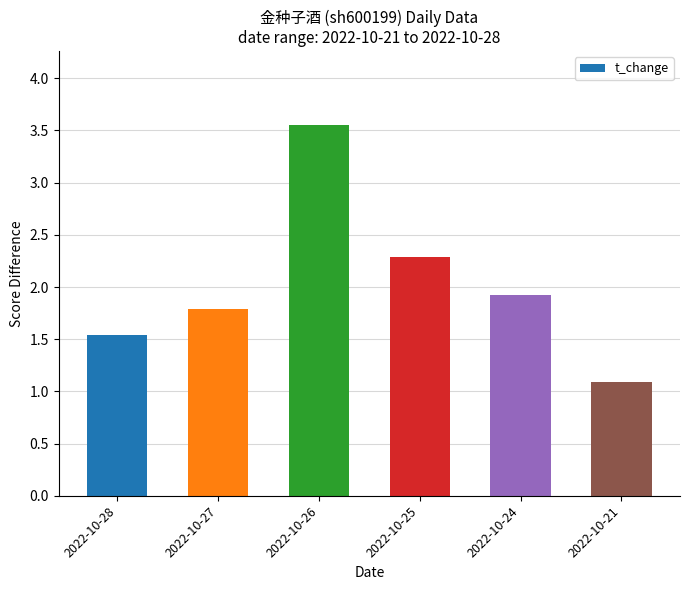

What is the sum of all values?

12.2